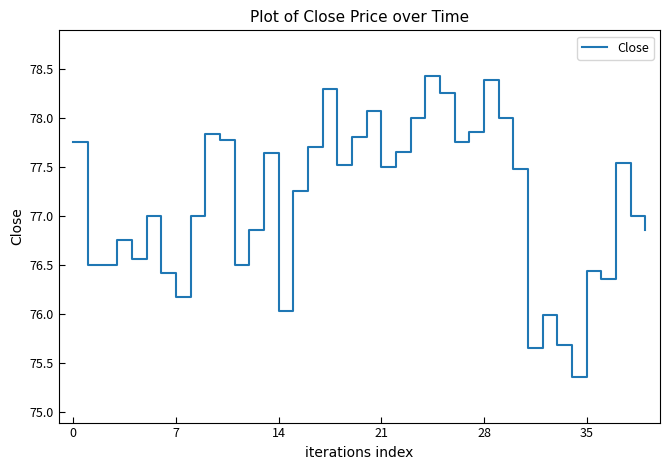

What is the difference between the maximum and minimum values?

3.1